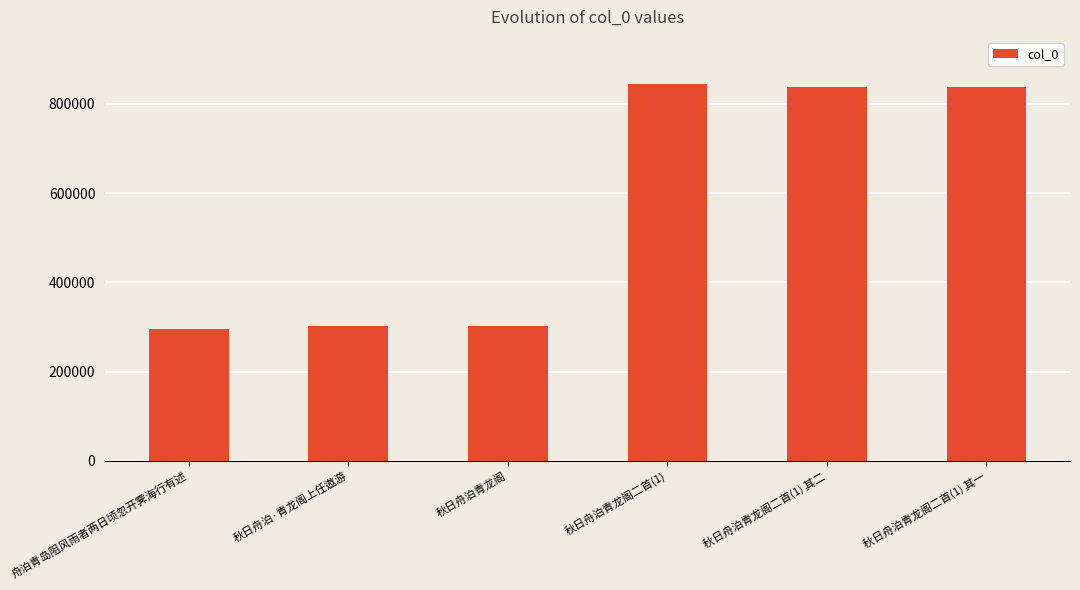

How many series are shown in this chart?

1